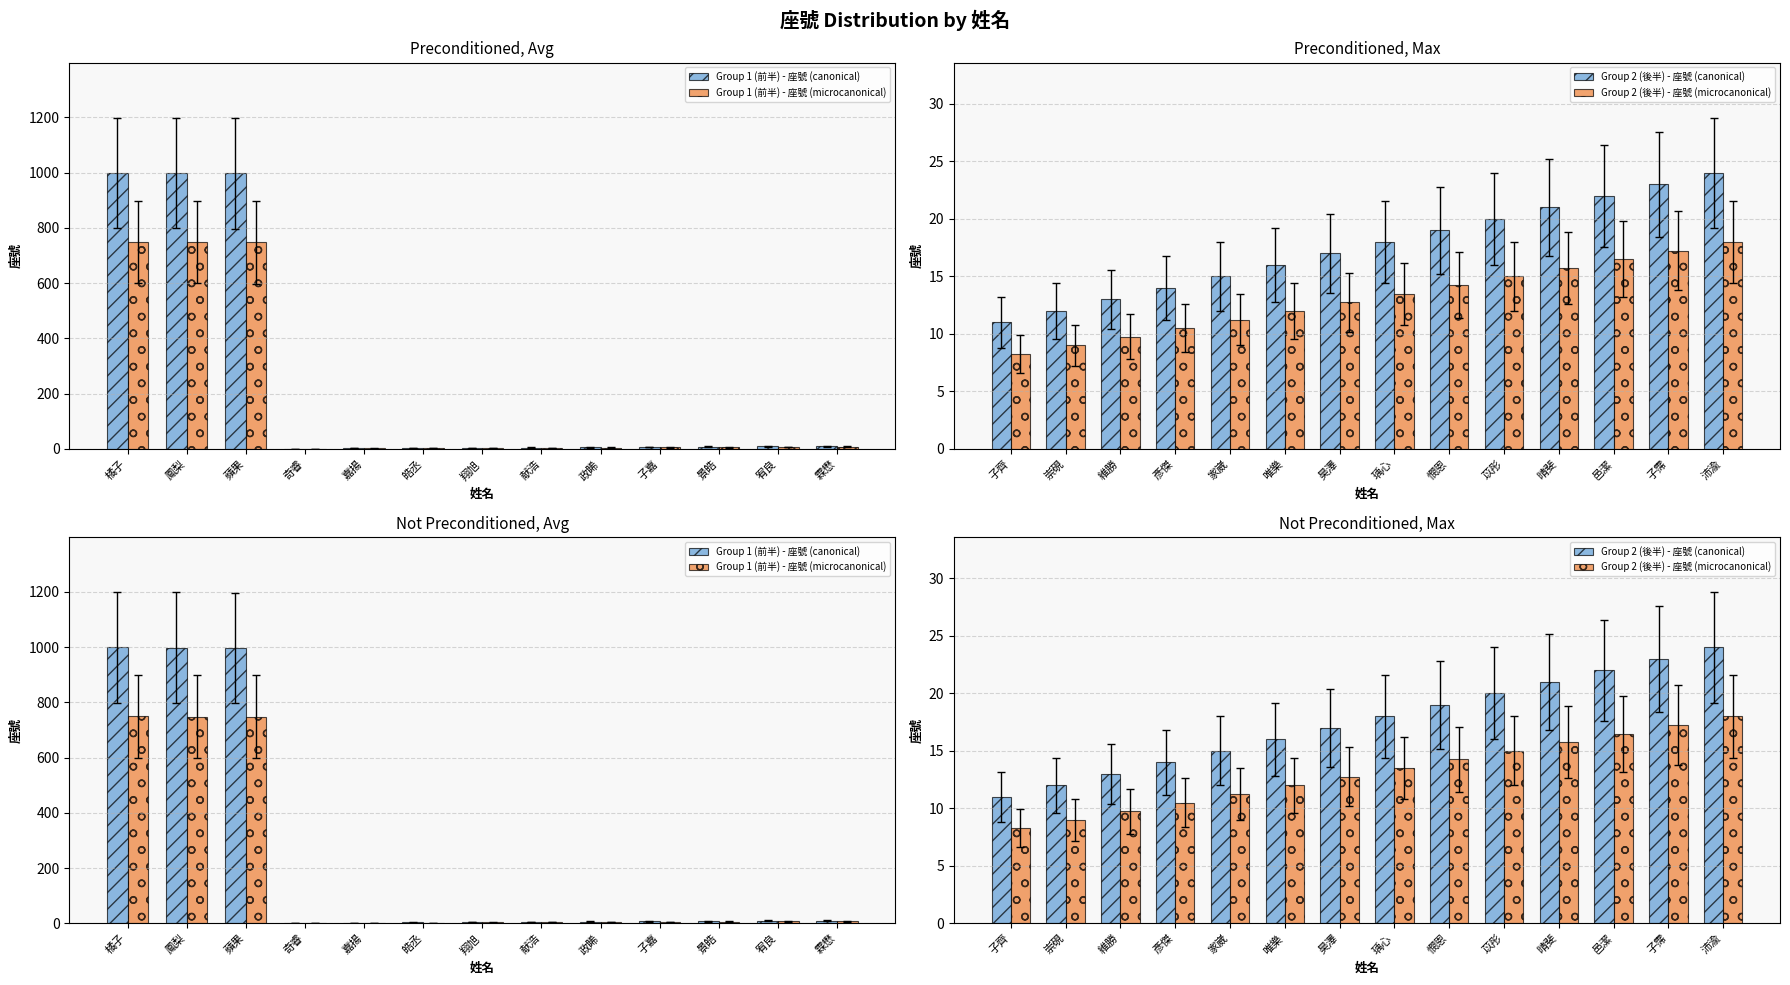

What is the sum of the values at 宥良 and 蘋果?

1006